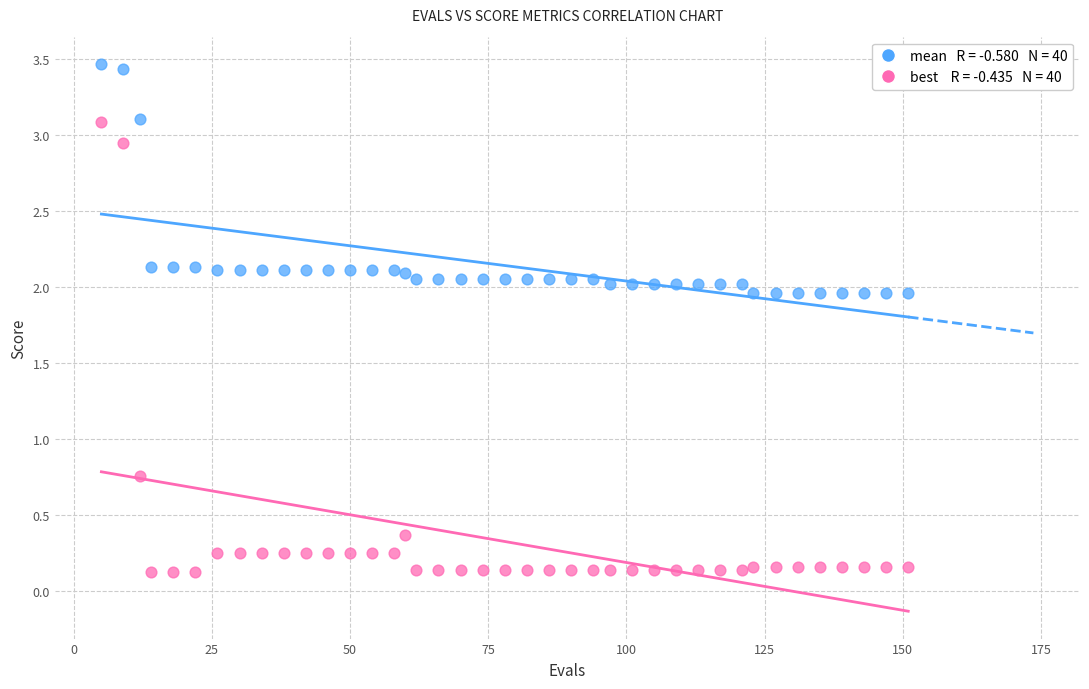

Across all data points, what is the range of X values (max minus min)?

146.0